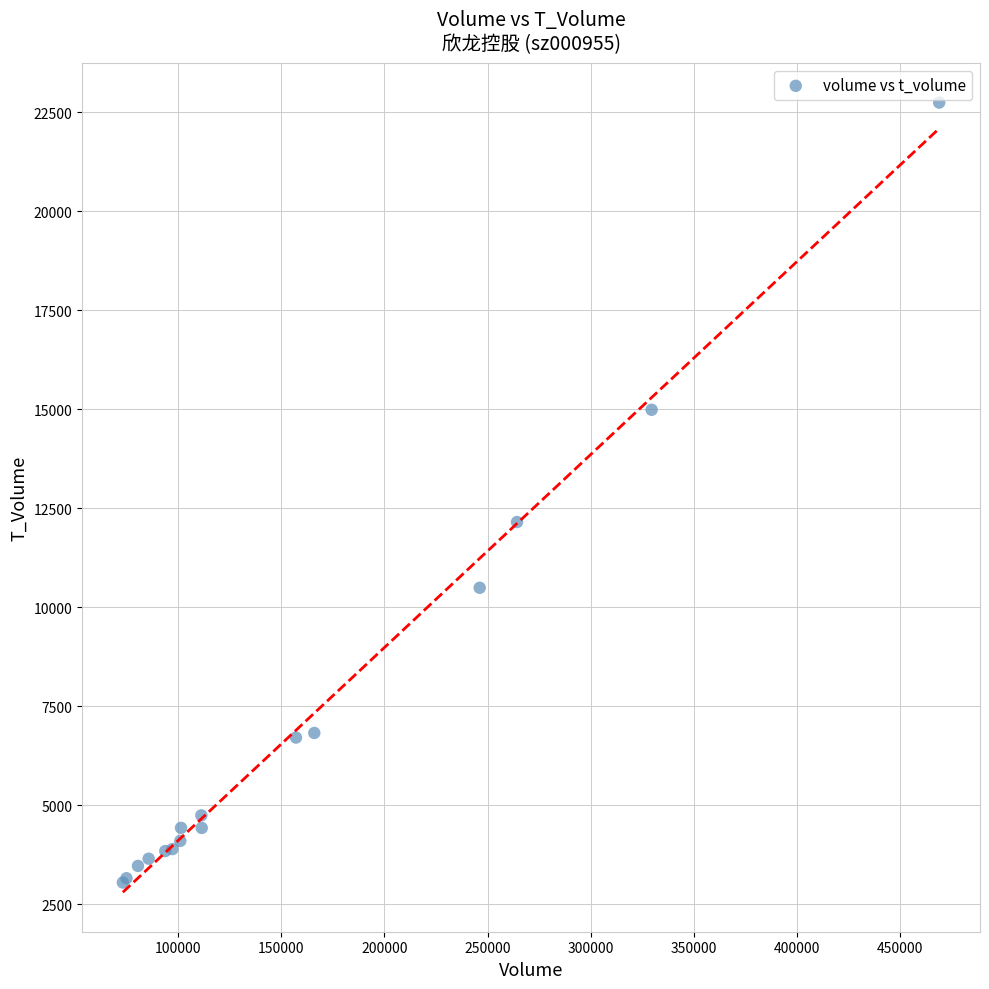

What Y value in the scatter plot is closest to 12900?

12155